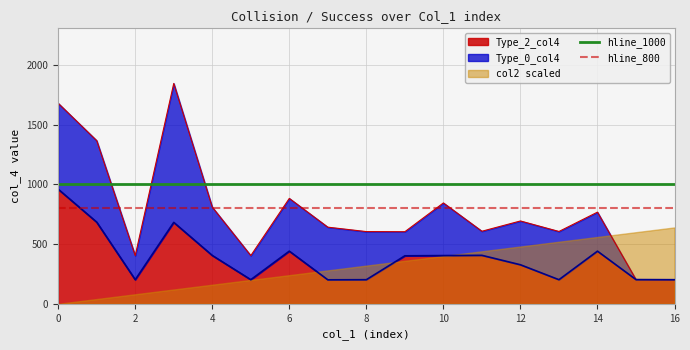

How many lines are shown in the chart?

2